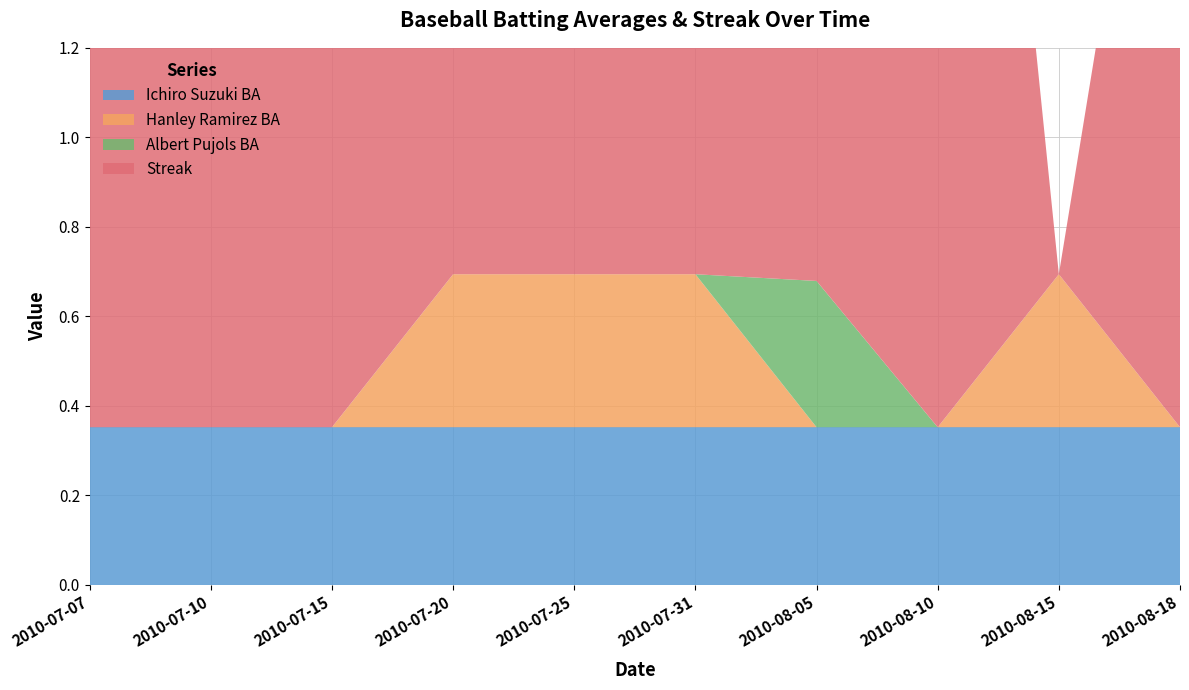

Reading left to right, list all the values displayed in this chart.

Ichiro Suzuki BA: 0.4	0.4	0.4	0.4	0.4	0.4	0.4	0.4	0.4	0.4
Hanley Ramirez BA: 0.0	0.0	0.0	0.3	0.3	0.3	0.0	0.0	0.3	0.0
Albert Pujols BA: 0.0	0.0	0.0	0.0	0.0	0.0	0.3	0.0	0.0	0.0
Streak: 1.0	4.0	6.0	2.0	1.0	2.0	7.0	3.0	0.0	2.0